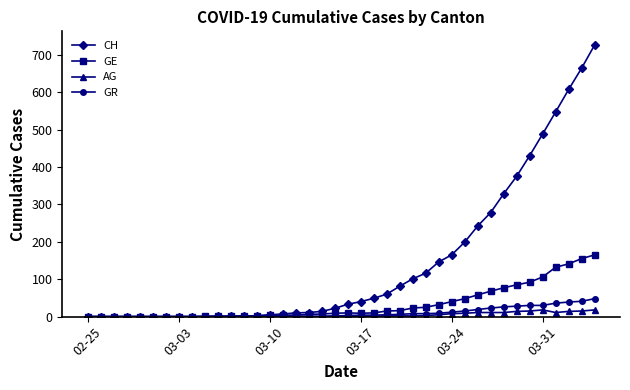

Which series has the largest total across all categories?

CH